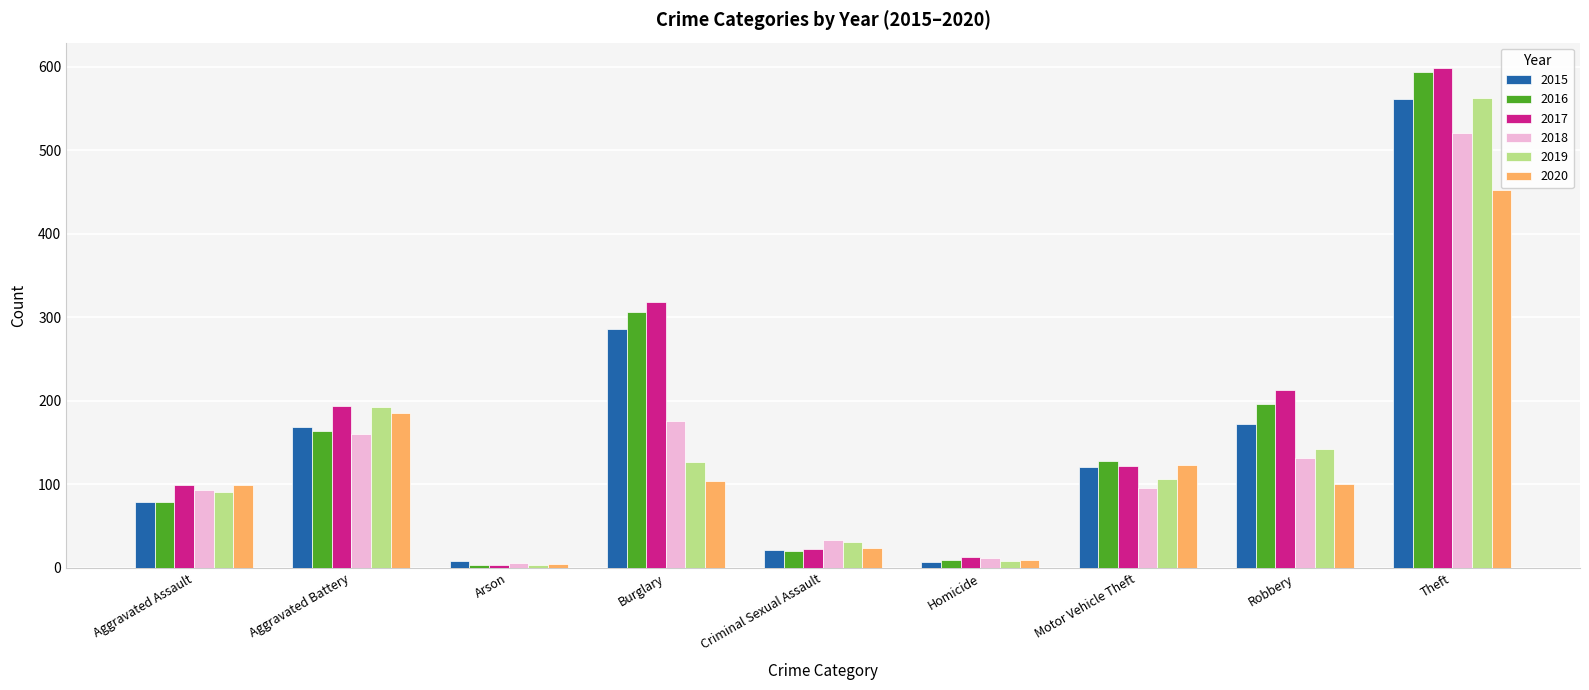

What is the sum of the 2016 values at Aggravated Assault and Motor Vehicle Theft?

207